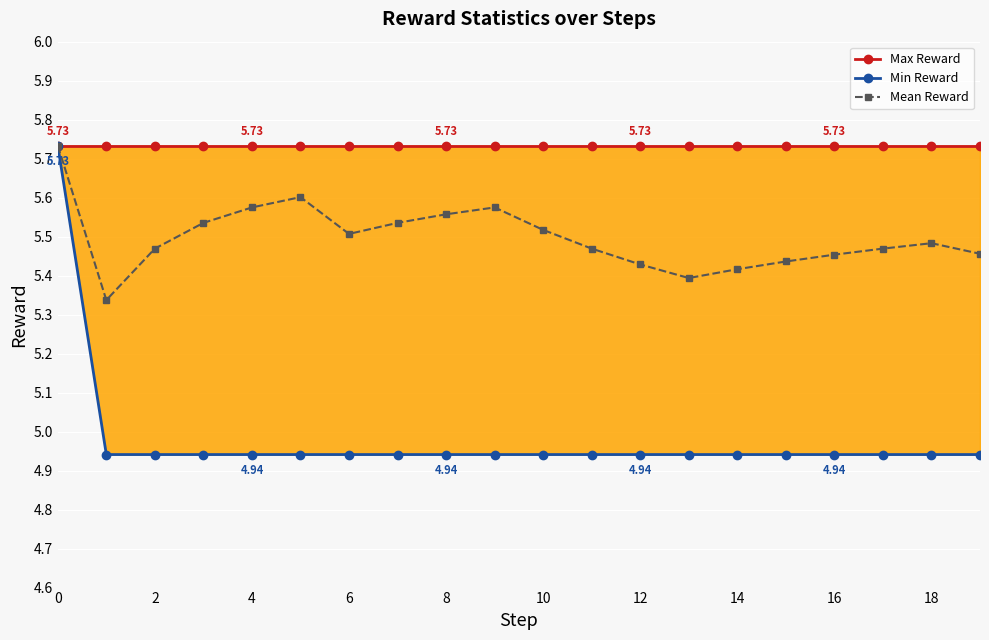

How many interior local valleys does the Mean Reward series have?

3